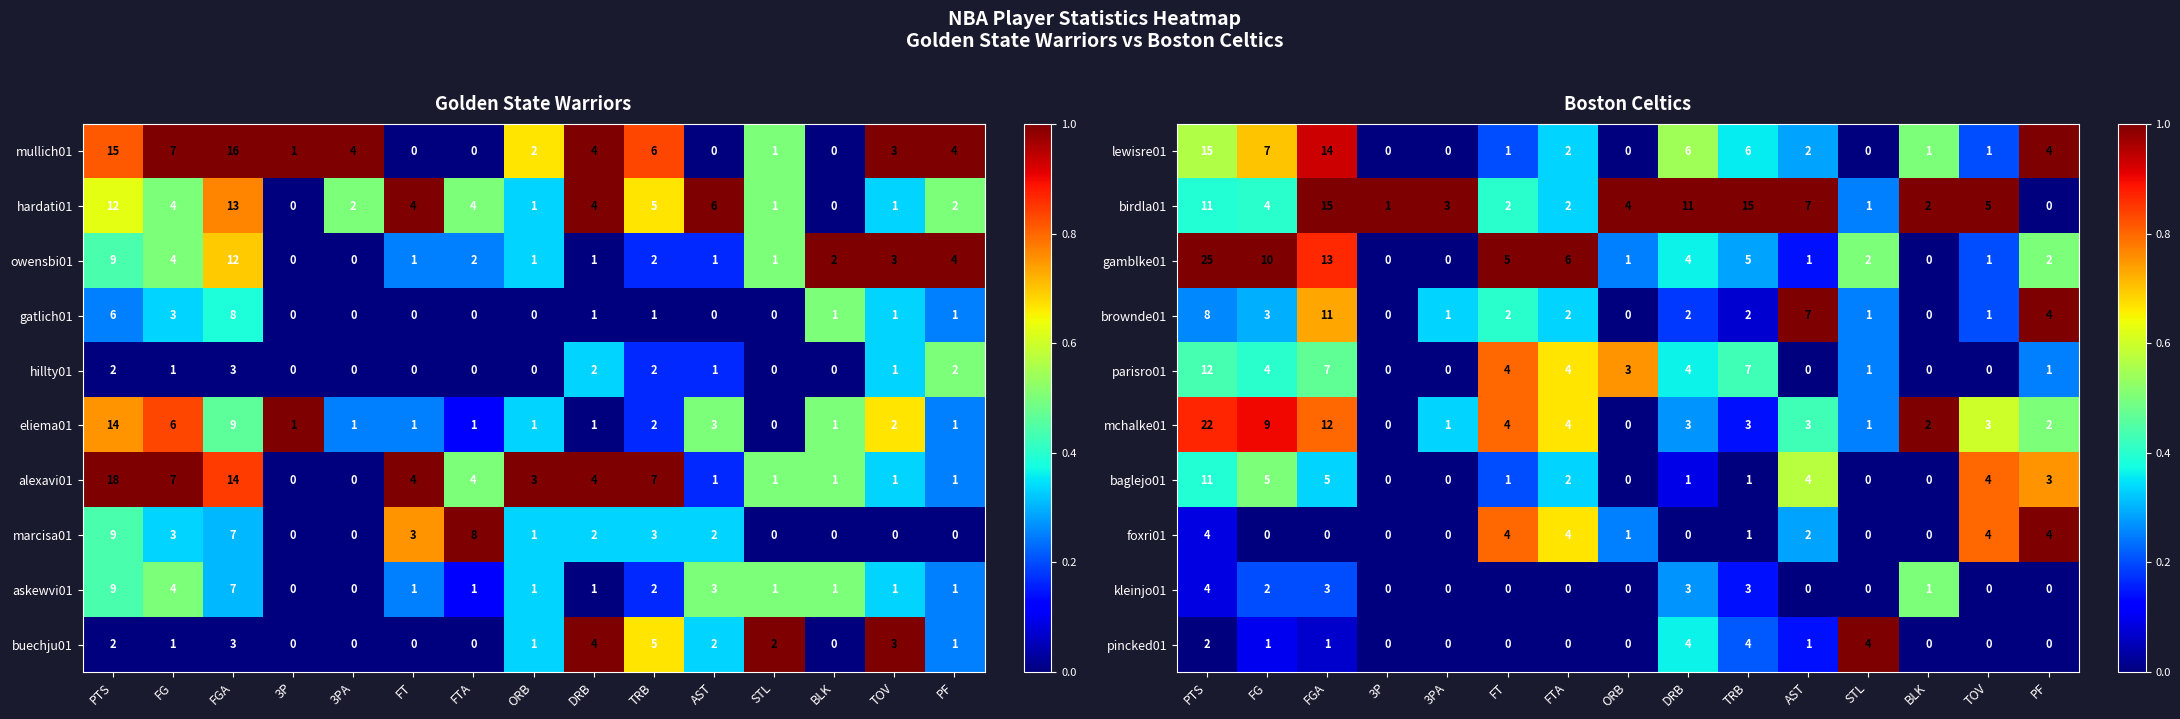

The value of pincked01 at BLK is 0. True or false?

True